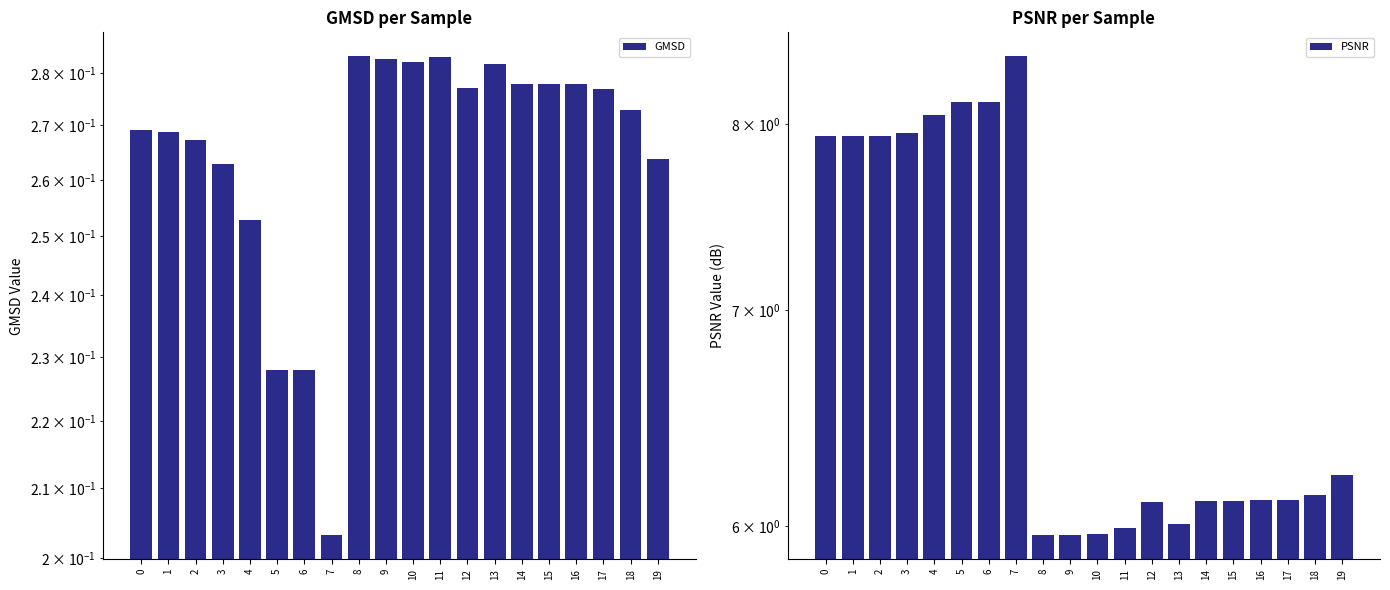

How many GMSD values are between 0 and 1?

20